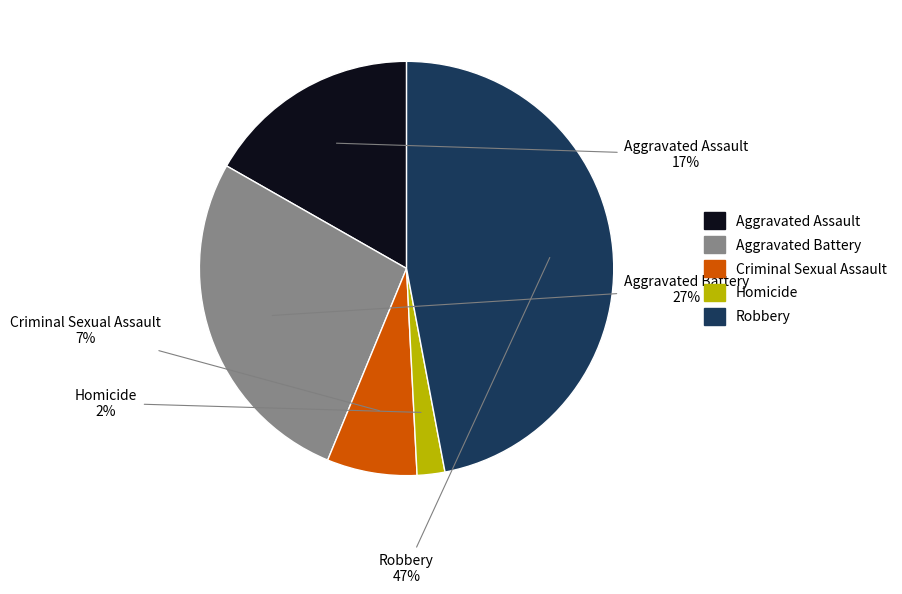

Do Aggravated Battery and Homicide together represent more than half of the pie?

No